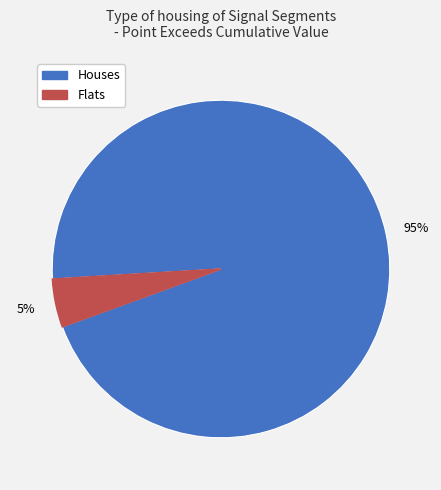

How many slices are in this pie chart?

2